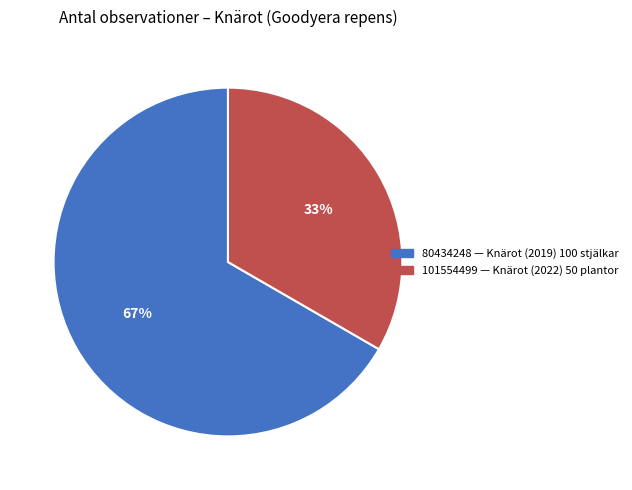

Is it true that 101554499 is 33% of the pie?

True